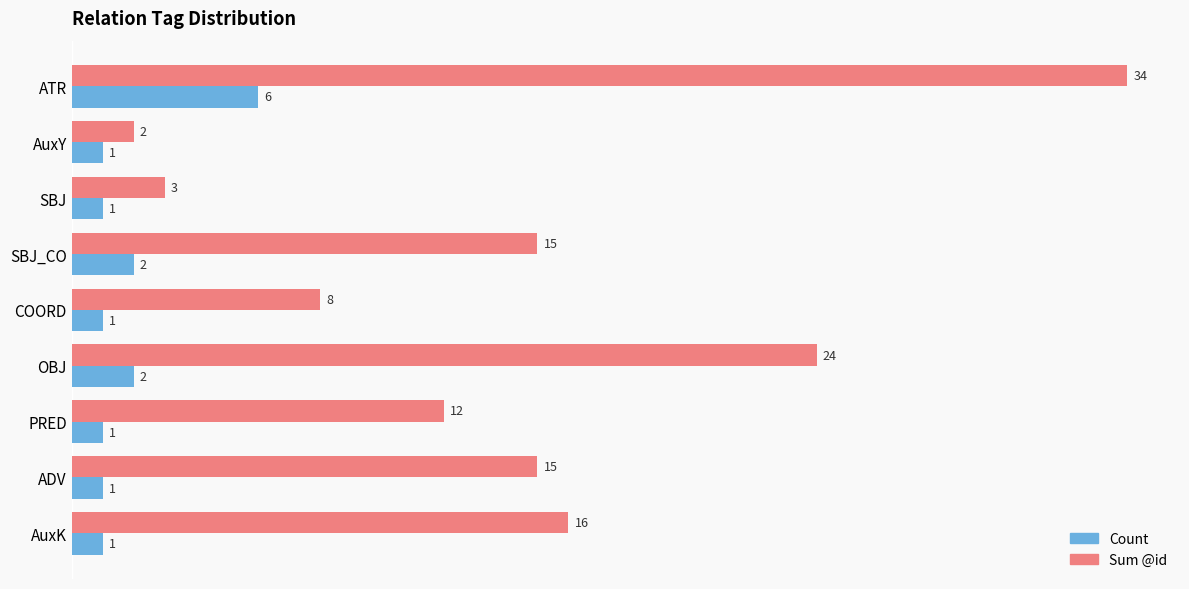

What is the greatest value displayed?

34